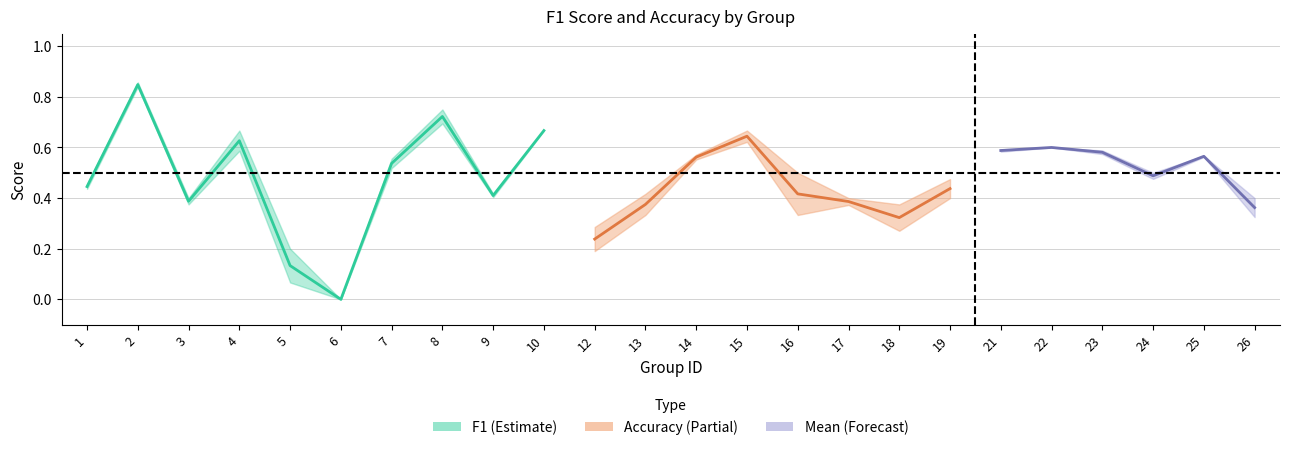

Reading left to right, list all the values displayed in this chart.

f1: 1=0.4	2=0.8	3=0.4	4=0.6	5=0.1	6=0.0	7=0.5	8=0.7	9=0.4	10=0.7	12=0.2	13=0.4	14=0.6	15=0.6	16=0.3	17=0.4	18=0.3	19=0.5	21=0.6	22=0.6	23=0.6	24=0.5	25=0.6	26=0.3
accuracy: 1=0.5	2=0.9	3=0.4	4=0.7	5=0.2	6=0.0	7=0.6	8=0.8	9=0.4	10=0.7	12=0.3	13=0.3	14=0.6	15=0.7	16=0.5	17=0.4	18=0.4	19=0.4	21=0.6	22=0.6	23=0.6	24=0.5	25=0.6	26=0.4